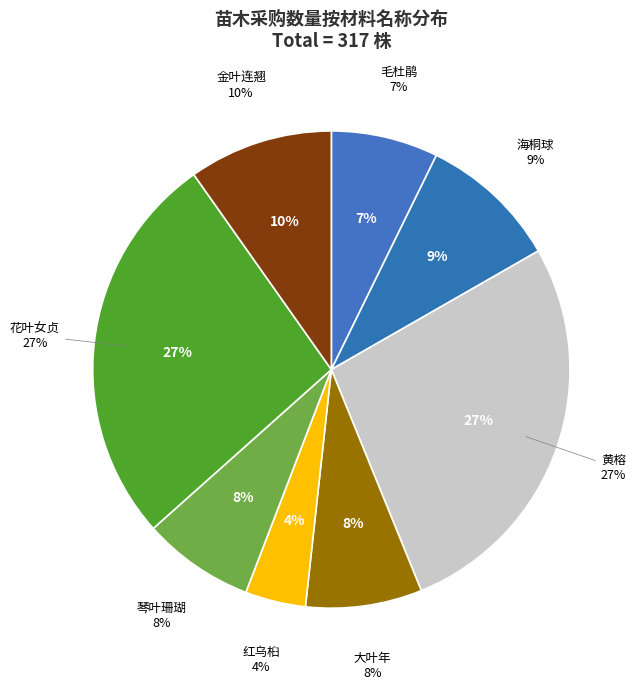

Count the number of slices in the pie.

8